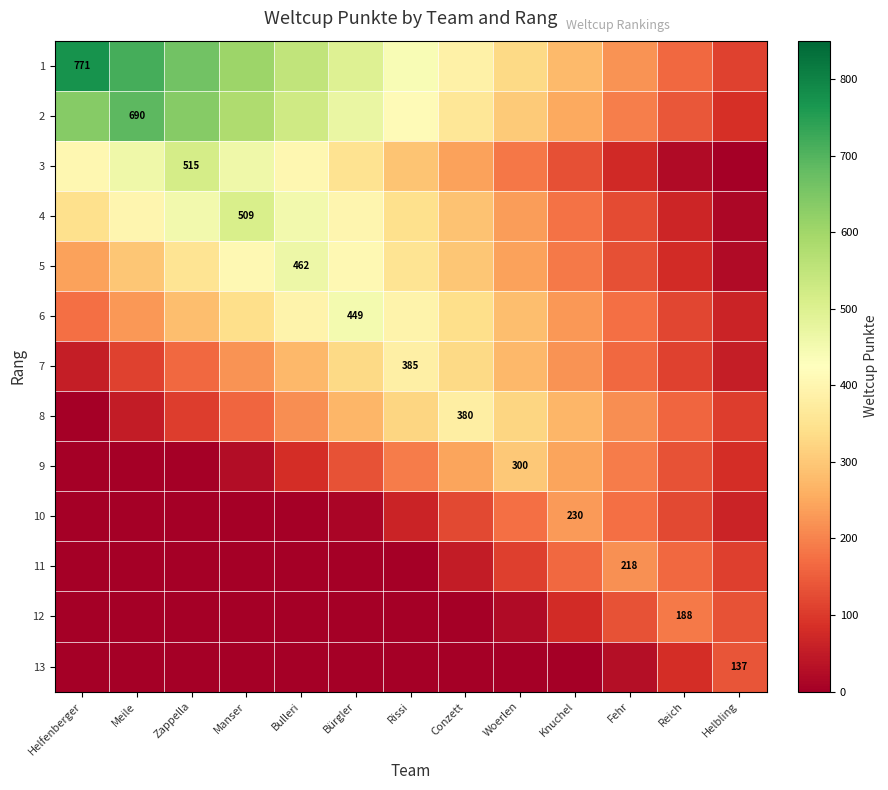

The 7 series shows 385 at Rissi. True or false?

True